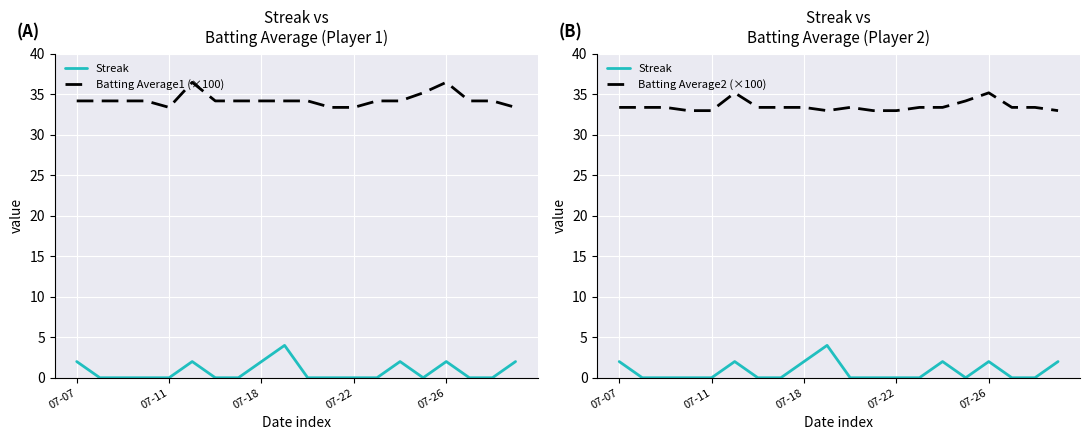

How many interior local valleys does the Batting Average1 (×100) series have?

1